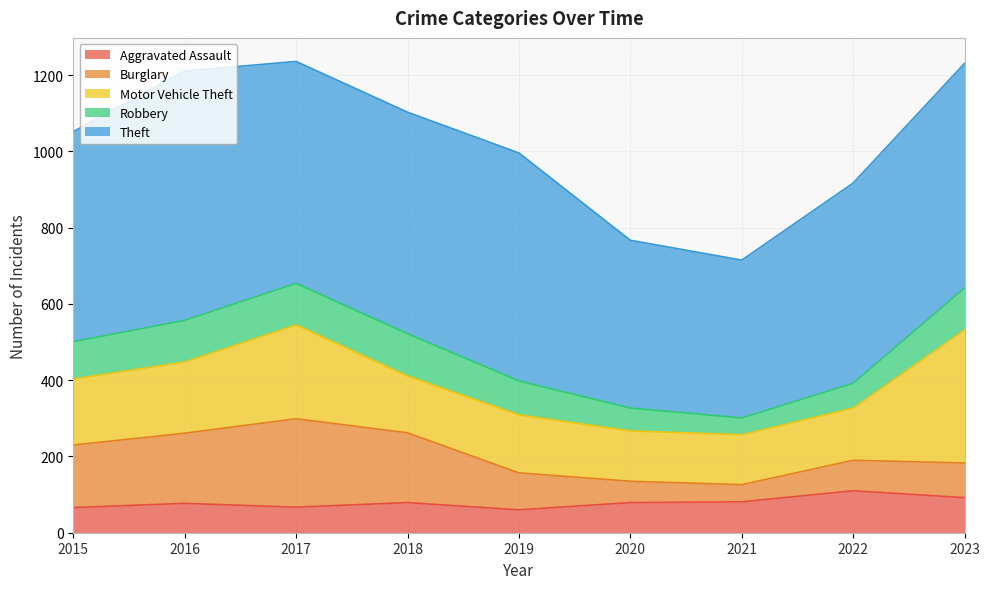

What is the value of the Motor Vehicle Theft point at the 7th from the left?

131